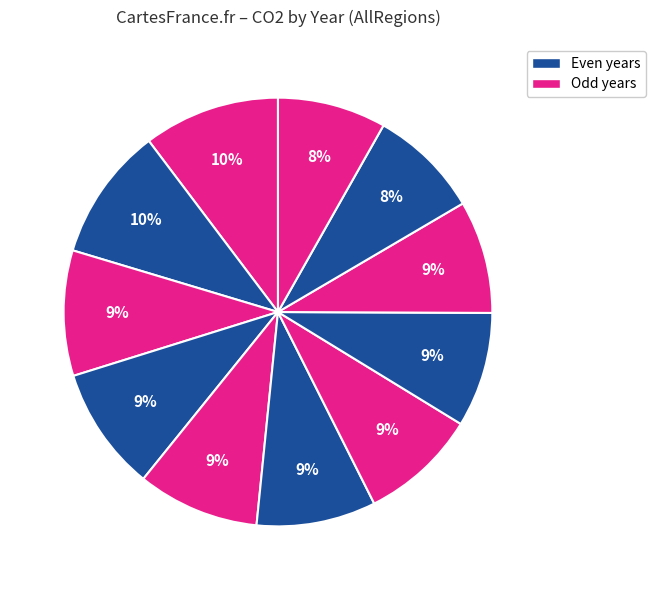

How many slices are in this pie chart?

11